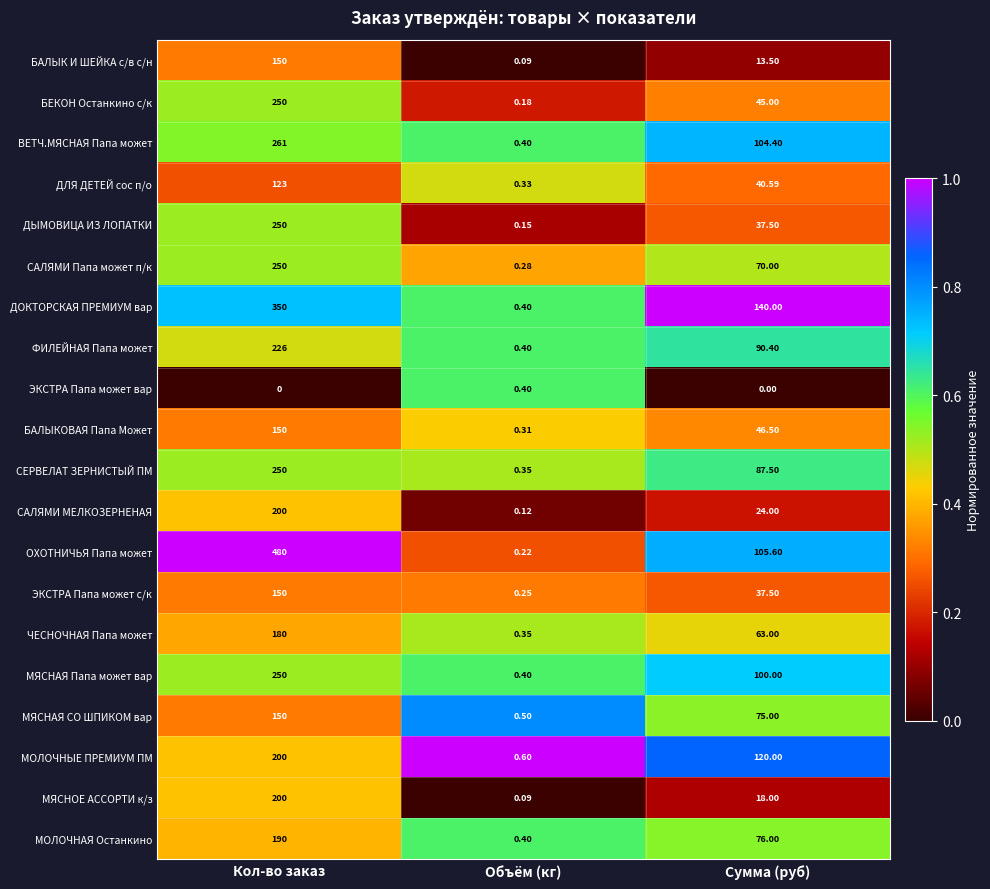

Where does the ДЫМОВИЦА ИЗ ЛОПАТКИ series first go above 37?

Кол-во заказ